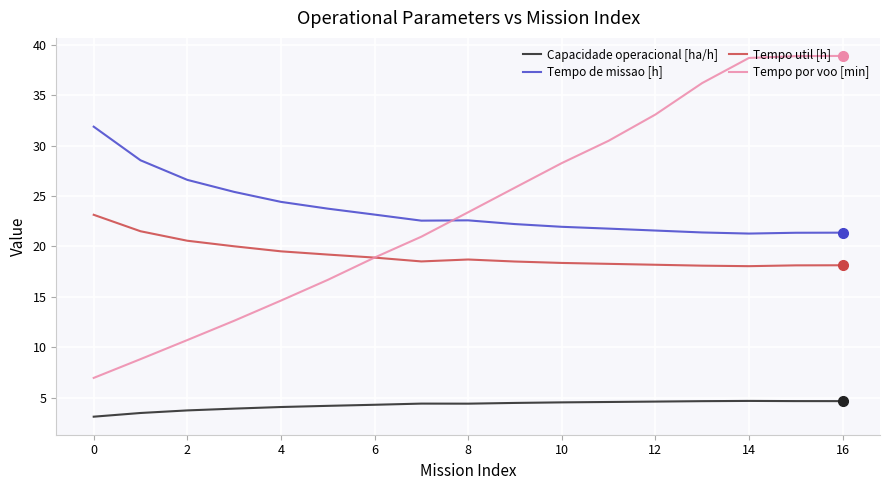

What is the lowest value of the Tempo de missao [h] series?

21.3